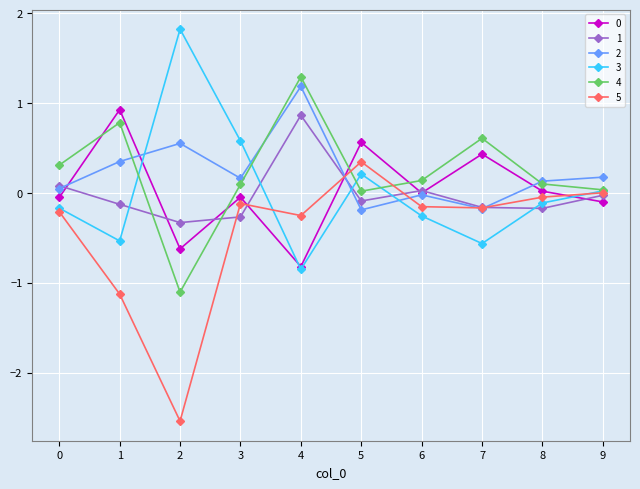

What is the difference between the 3 values at 6 and 5?

0.5